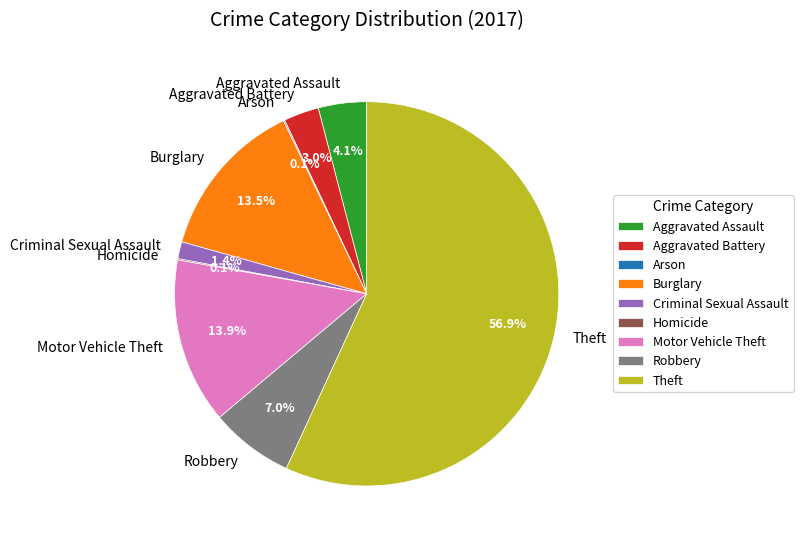

To the nearest percent, what is the difference between the largest and smallest slice percentages?

57%